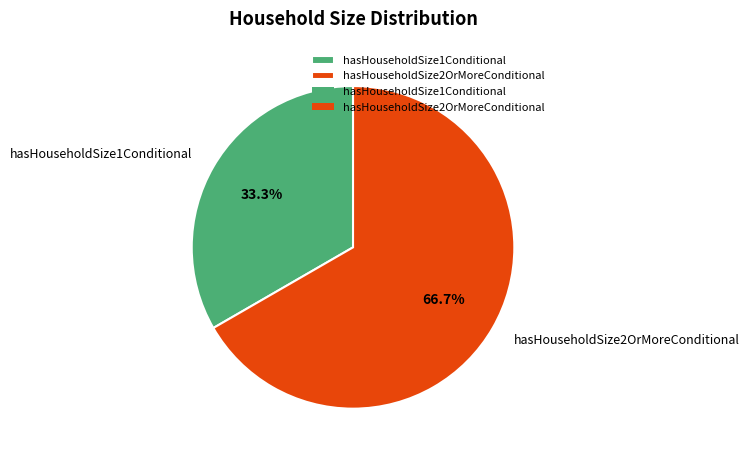

How many segments does this pie chart have?

2